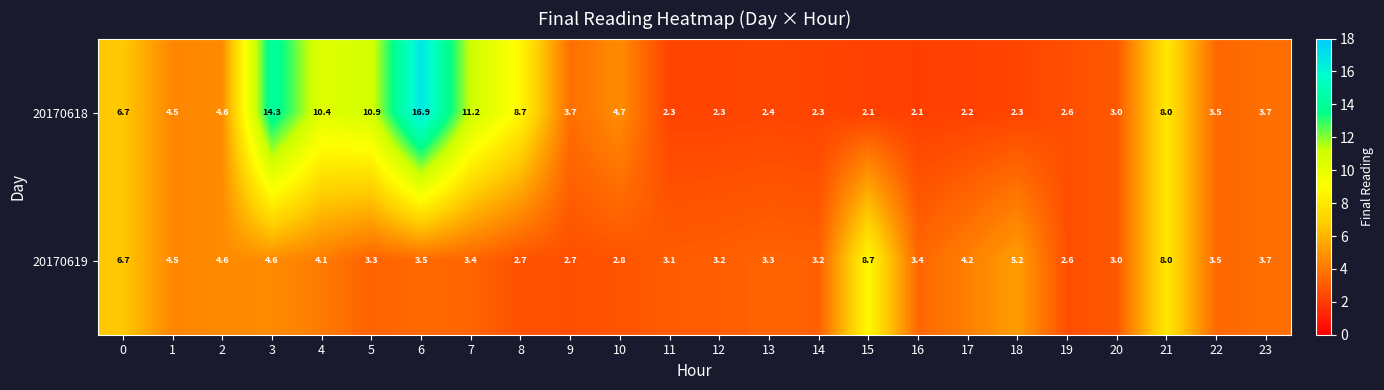

Which category has the highest value in the 20170619 series?

15